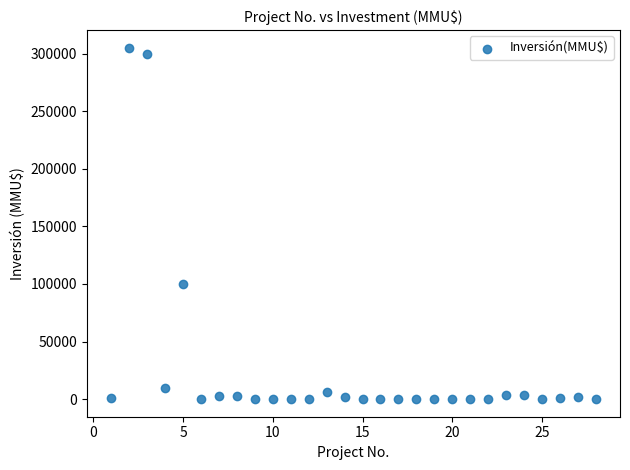

What Y value in the scatter plot is closest to 152500?

100320